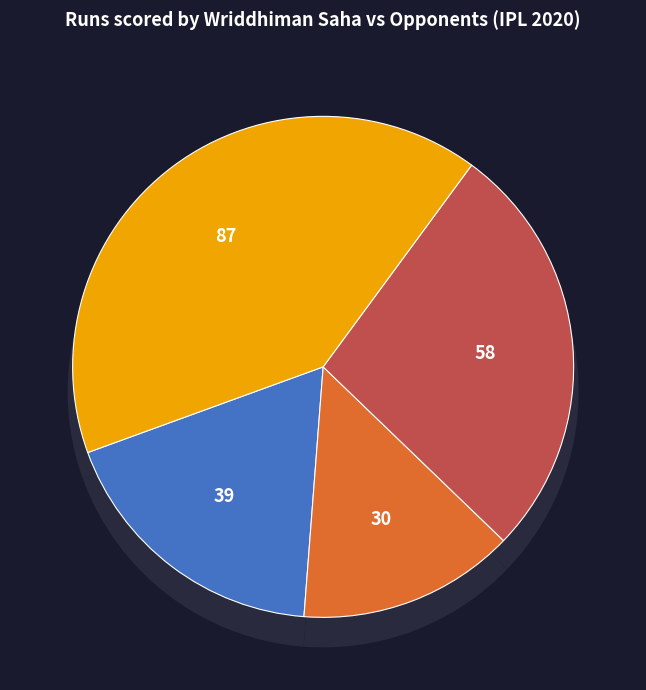

Is the sum of Mumbai Indians and Delhi Capitals greater than half?

Yes